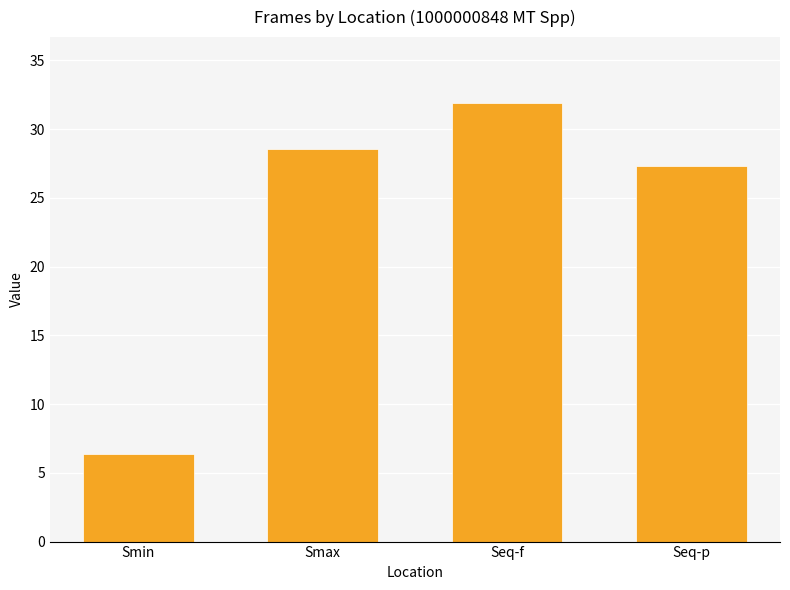

Does the chart contain any negative values?

No